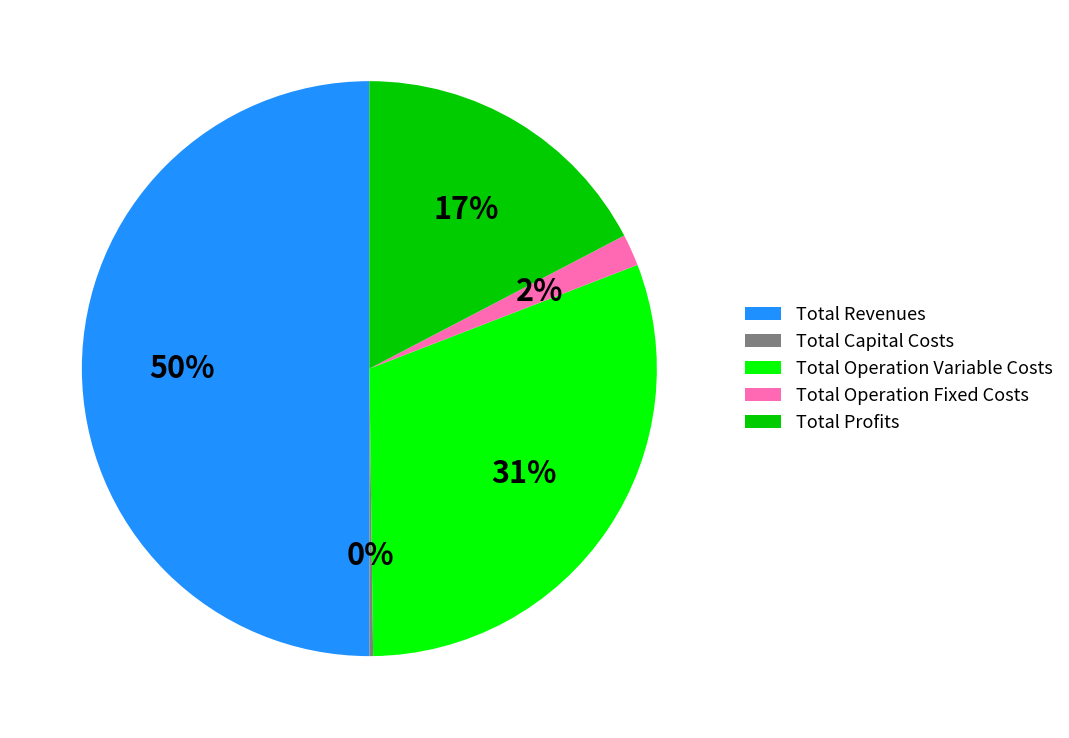

Between Total Profits and Total Operation Fixed Costs, which is larger?

Total Profits